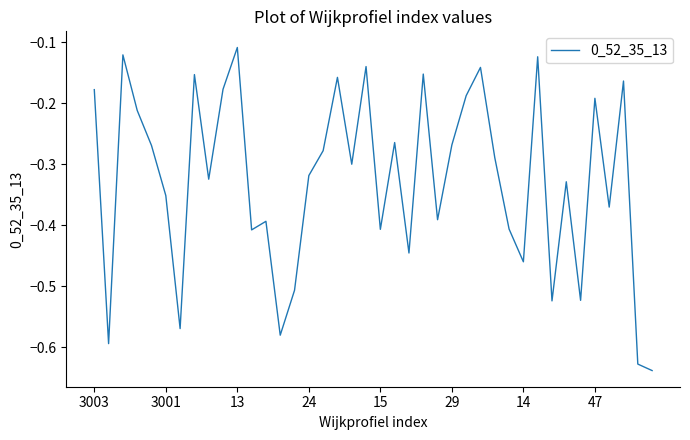

Which category has the highest value across all series?

13